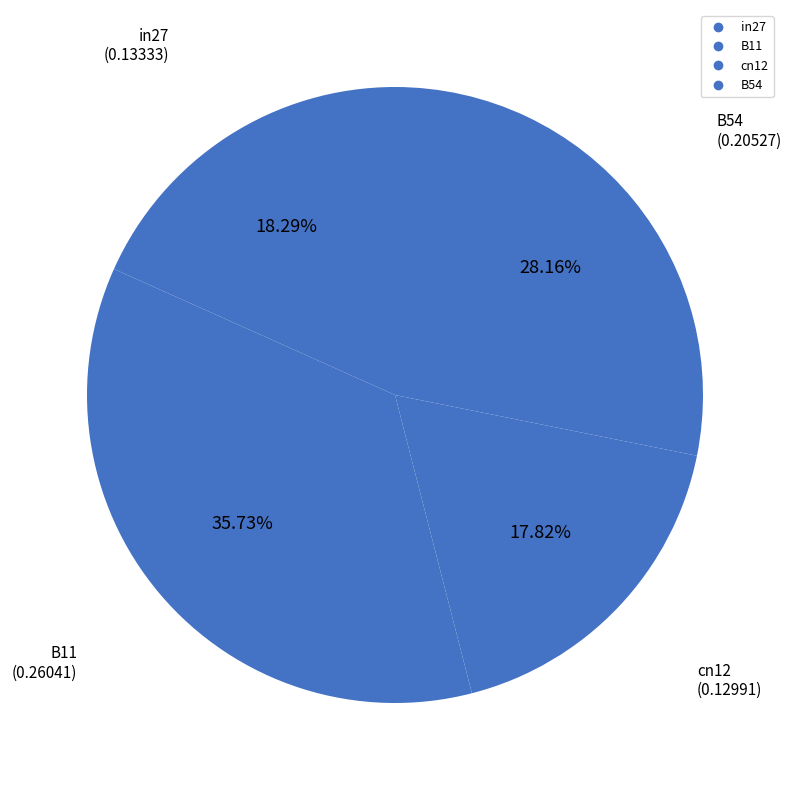

How many slices are in this pie chart?

4